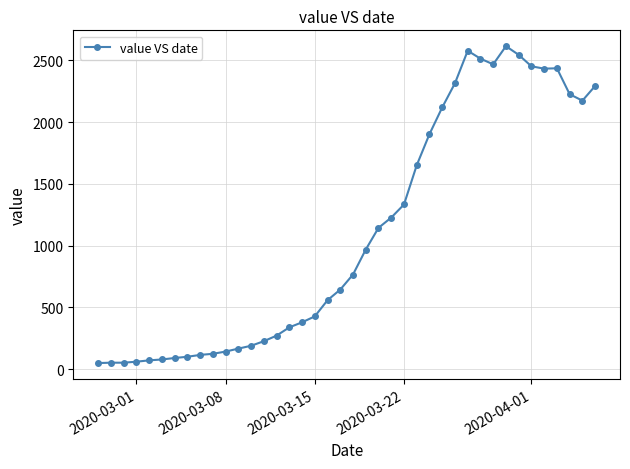

True or false: there are more than 2 points higher than both neighbors.

True